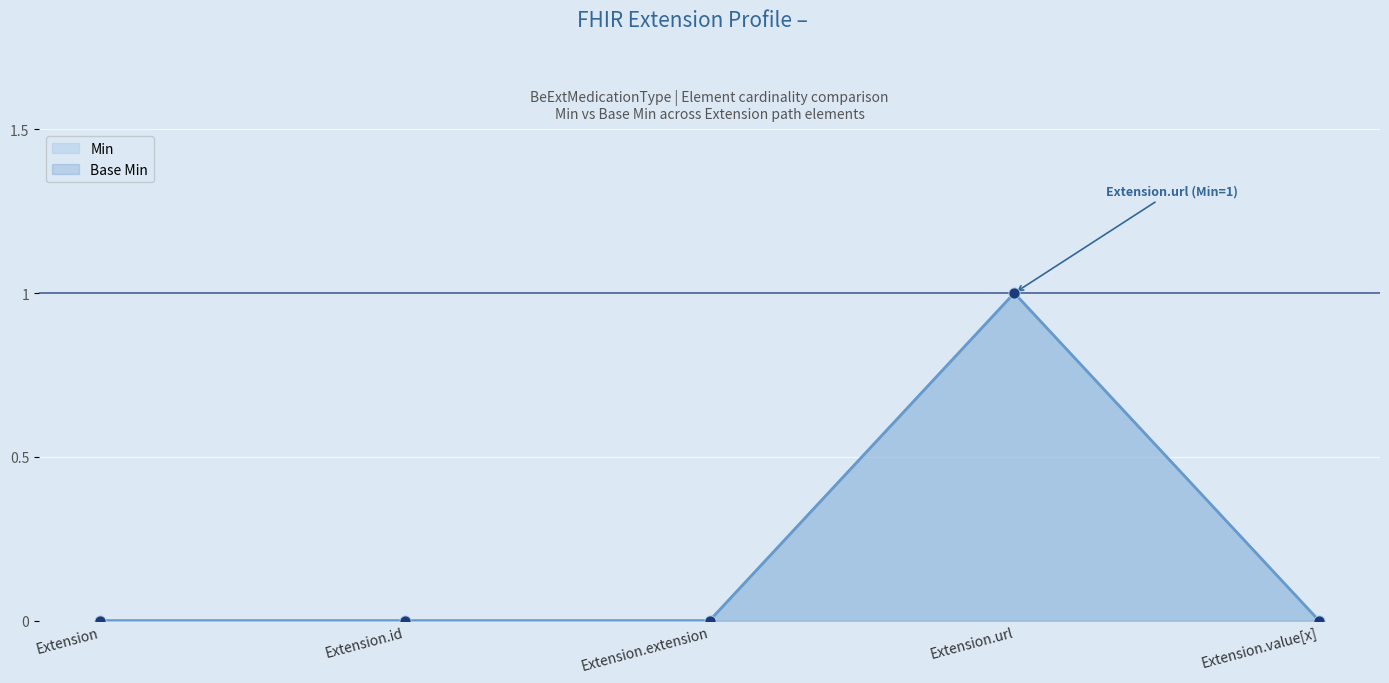

Which series has the largest Y range (max minus min)?

Min